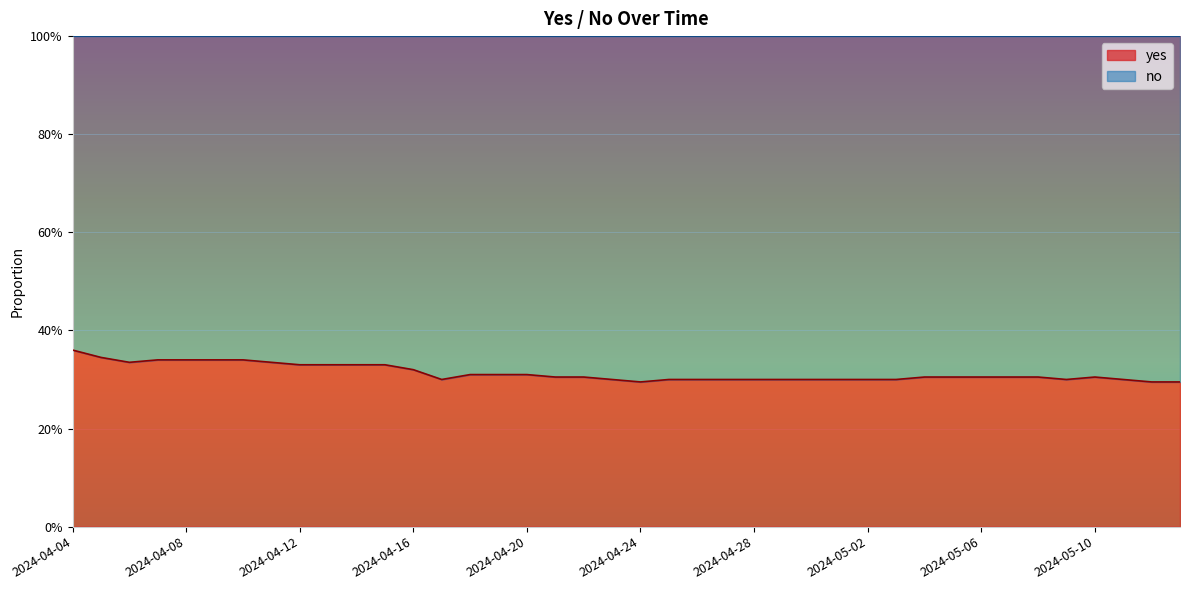

List the labels in order of value, largest first.

2024-04-04, 2024-04-05, 2024-04-07, 2024-04-08, 2024-04-09, 2024-04-10, 2024-04-06, 2024-04-11, 2024-04-12, 2024-04-13, 2024-04-14, 2024-04-15, 2024-04-16, 2024-04-18, 2024-04-19, 2024-04-20, 2024-04-21, 2024-04-22, 2024-05-04, 2024-05-05, 2024-05-06, 2024-05-07, 2024-05-08, 2024-05-10, 2024-04-17, 2024-04-23, 2024-04-25, 2024-04-26, 2024-04-27, 2024-04-28, 2024-04-29, 2024-04-30, 2024-05-01, 2024-05-02, 2024-05-03, 2024-05-09, 2024-05-11, 2024-04-24, 2024-05-12, 2024-05-13